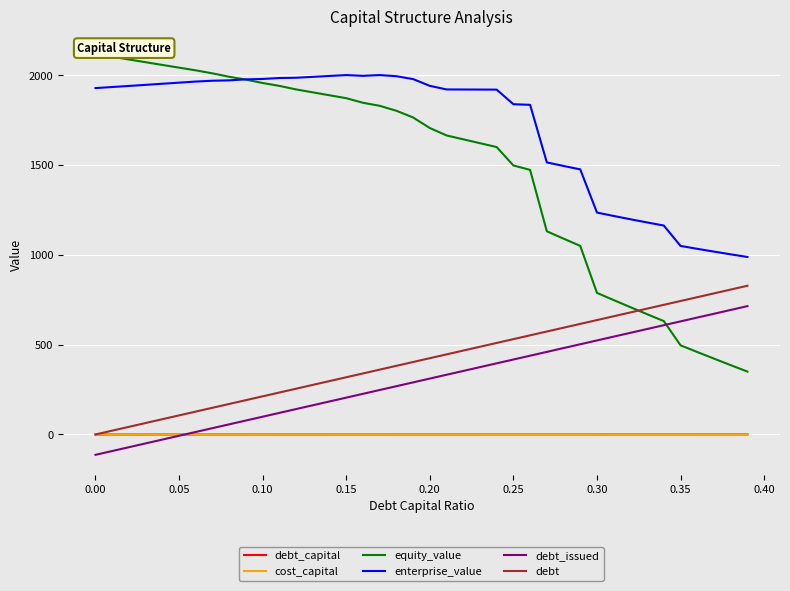

What is the lowest value of the enterprise_value series?

988.8